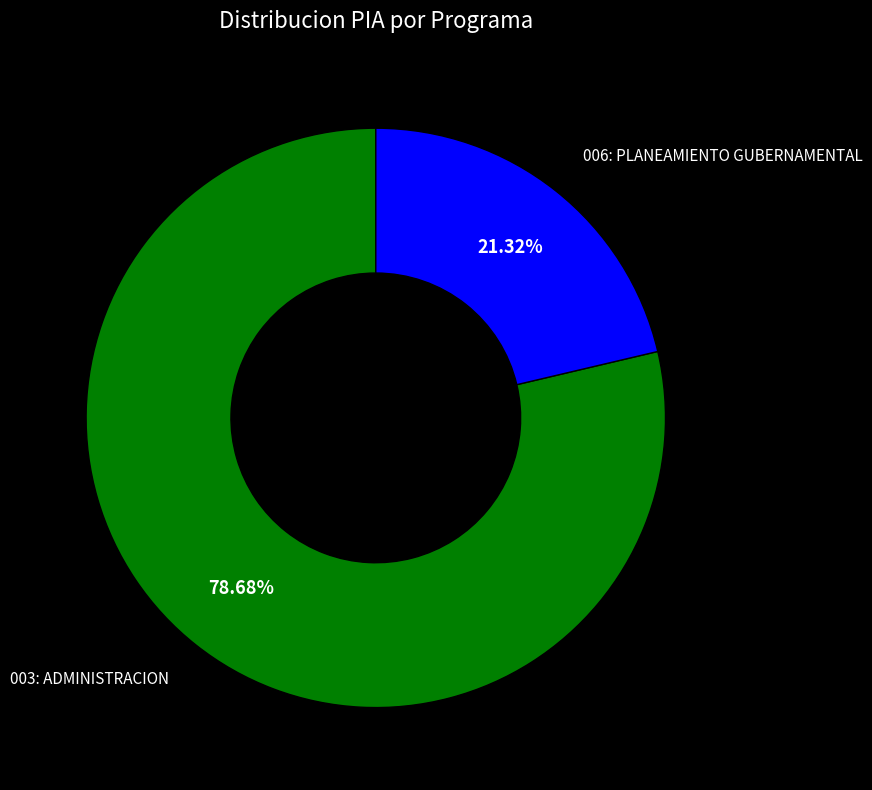

Which has a higher value, 003: ADMINISTRACION or 006: PLANEAMIENTO GUBERNAMENTAL?

003: ADMINISTRACION